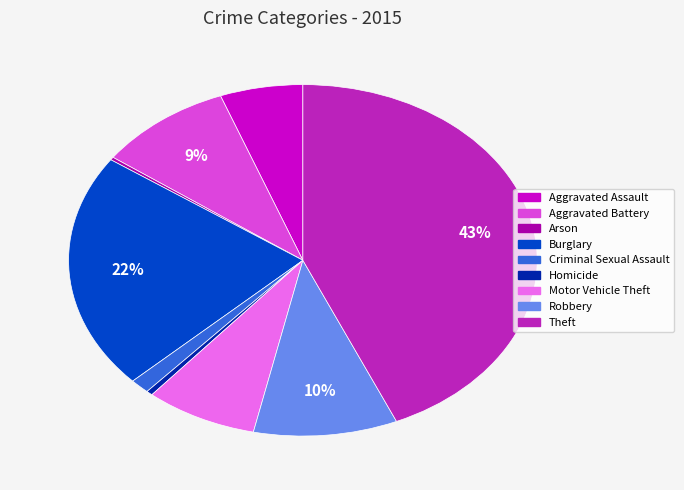

Is Aggravated Assault the majority of the pie?

No